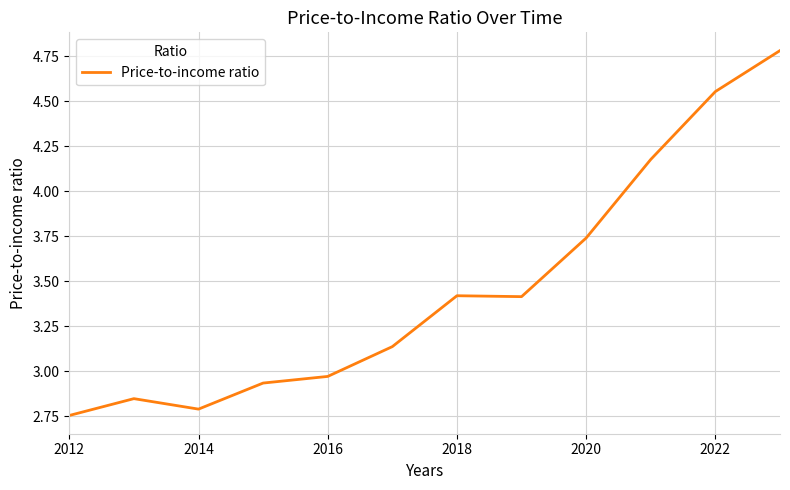

What is the greatest value displayed?

4.8